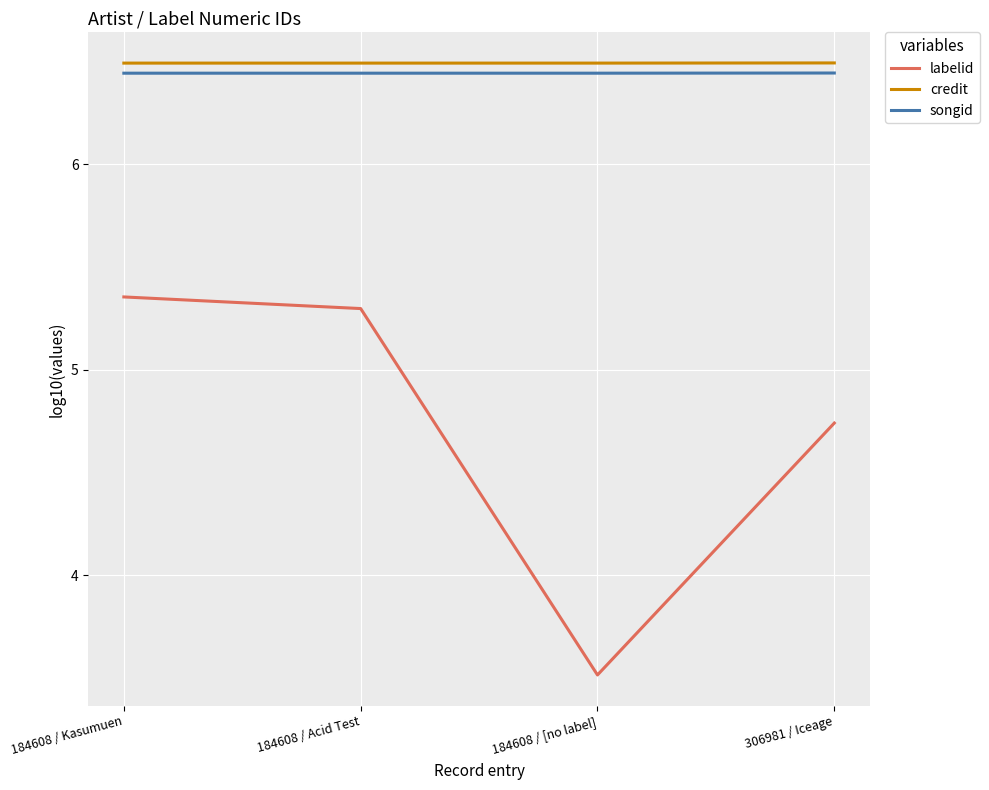

True or false: credit and songid cross at least once.

False